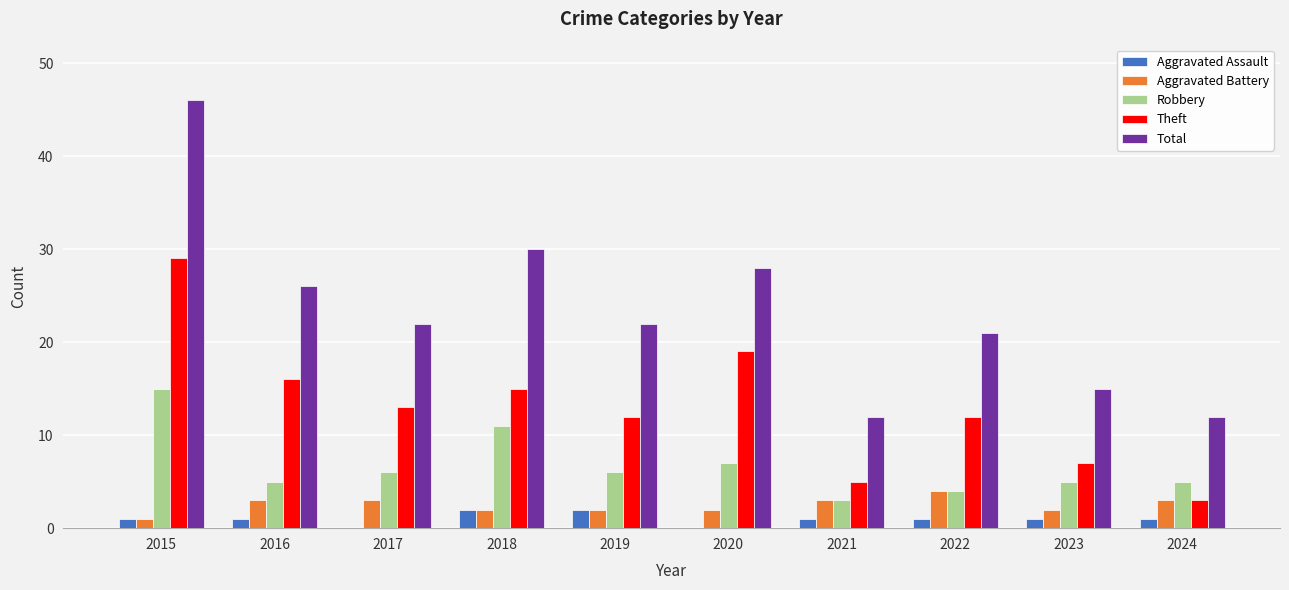

Is it true that Aggravated Assault equals 1 at 2016?

True